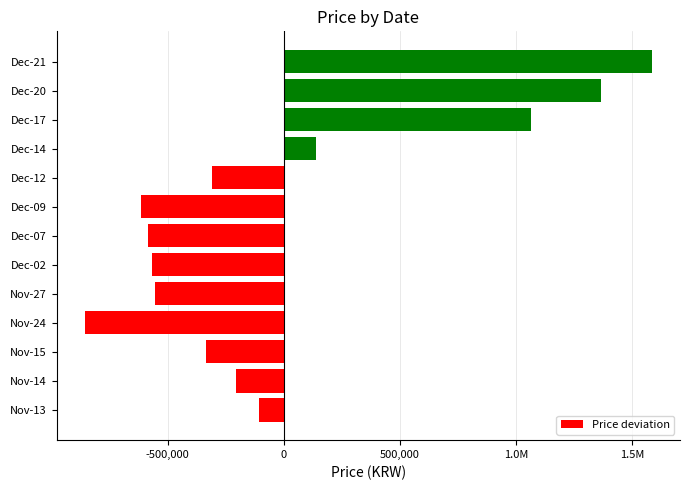

Does the chart contain any negative values?

Yes